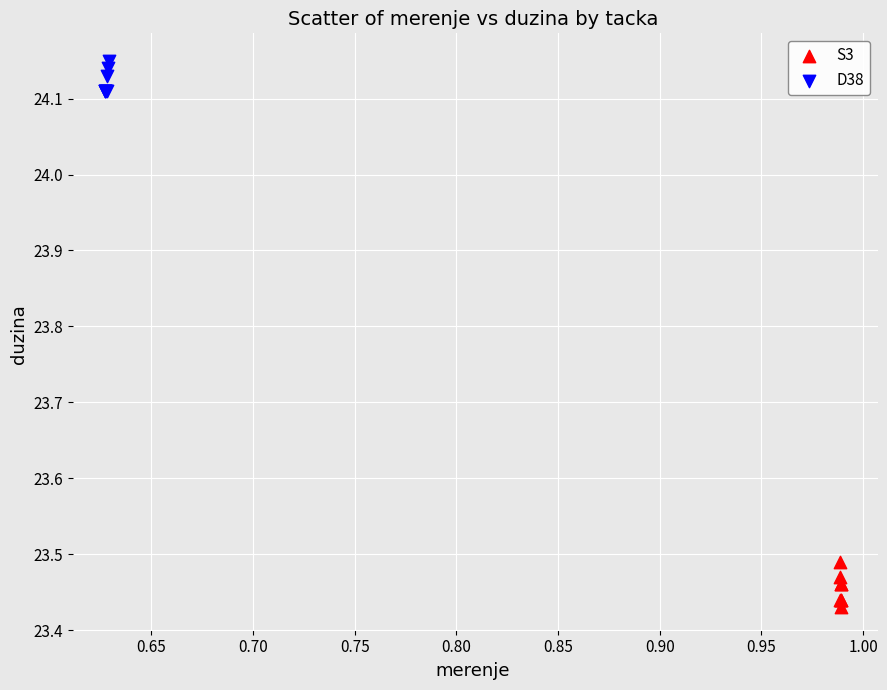

Which series reaches the minimum Y coordinate?

S3